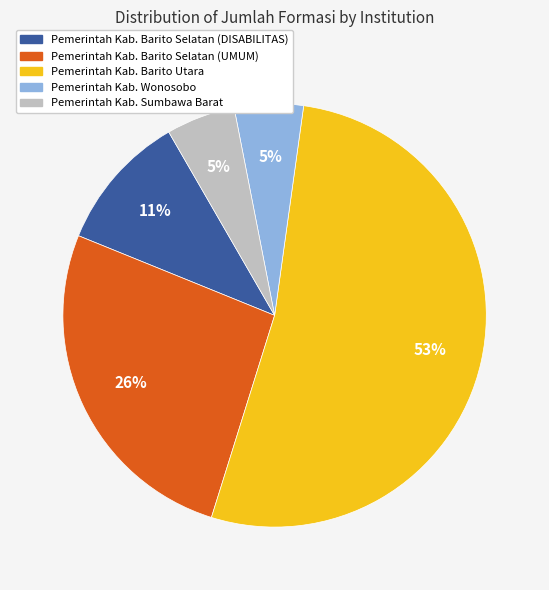

Does Pemerintah Kab. Barito Utara represent more than half of the total?

Yes